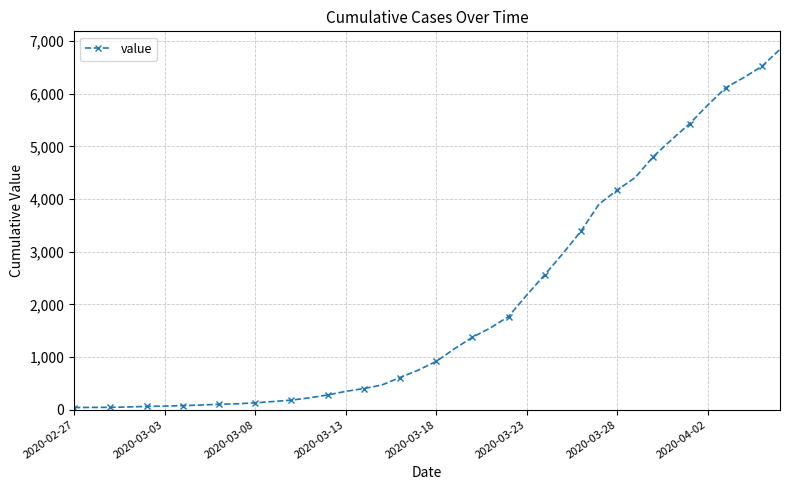

How many values are below 916?

20